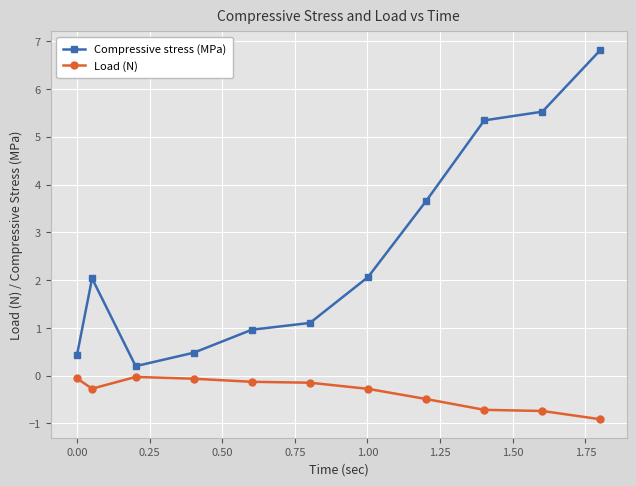

True or false: Compressive stress (MPa) and Load (N) cross at least once.

False